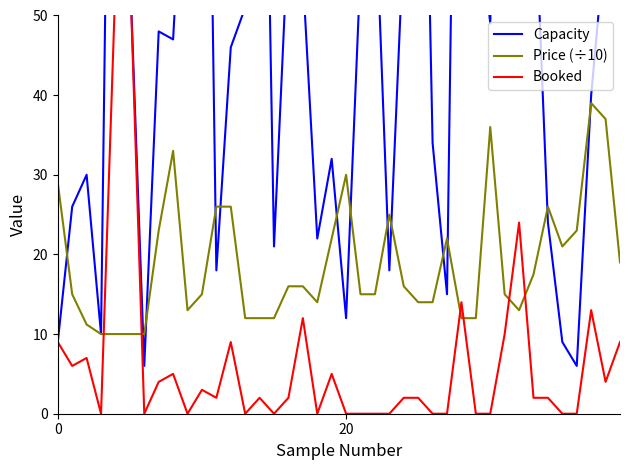

Rank the series by their maximum value, from lowest to highest.

Price (÷10), Booked, Capacity